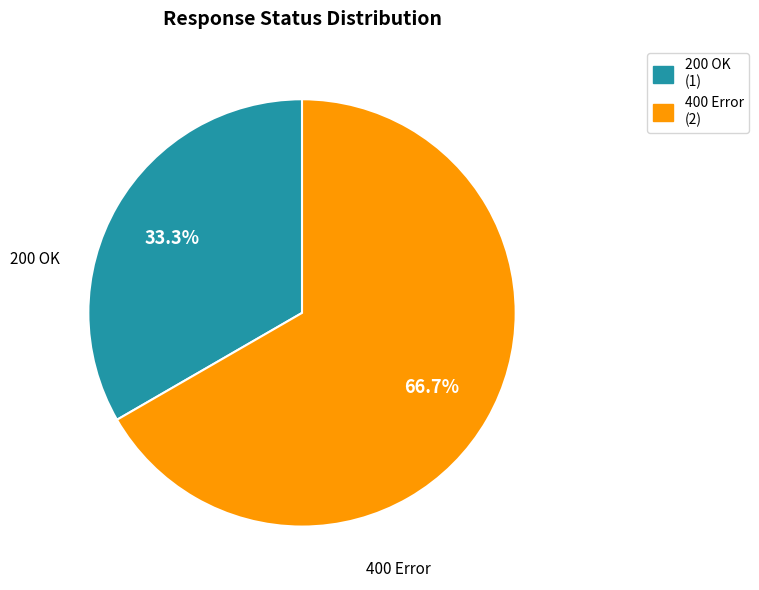

What is the smallest slice in the pie chart?

200 OK